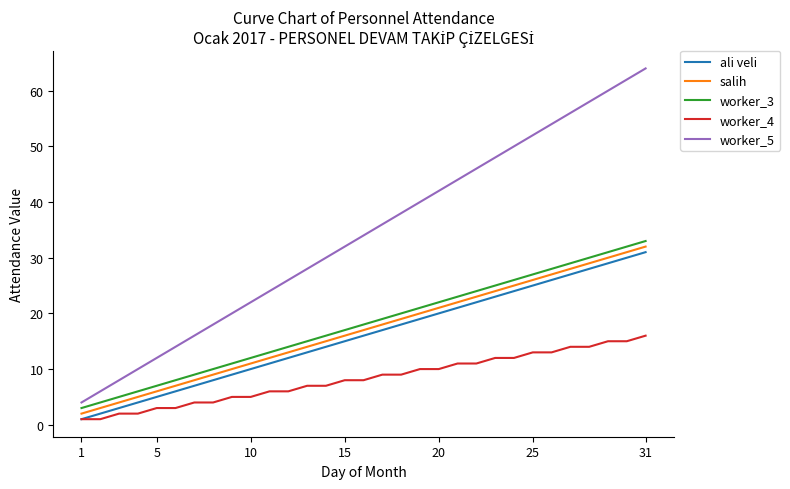

True or false: worker_5 and worker_4 cross at least once.

False